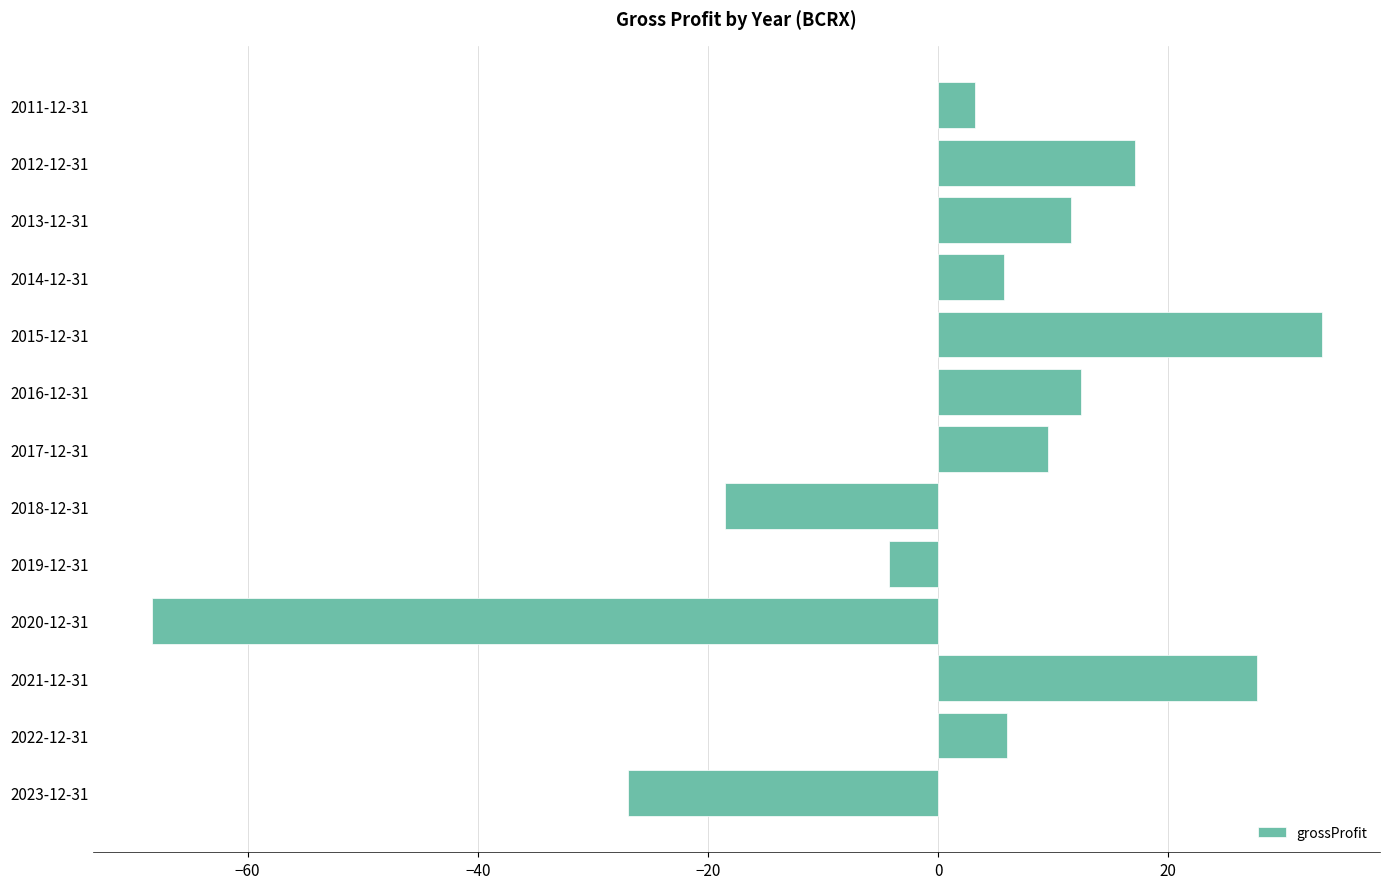

What is the difference between the second highest and minimum values?

96.0